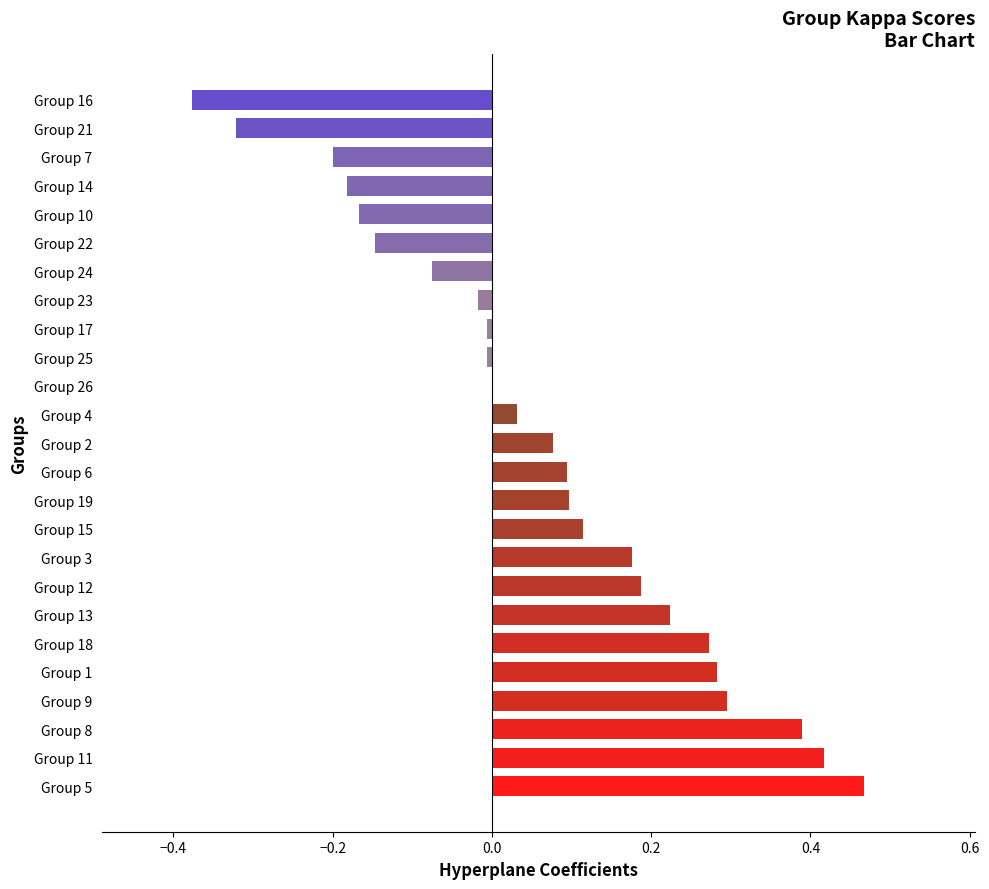

Which label corresponds to the largest value in the chart?

Group 5